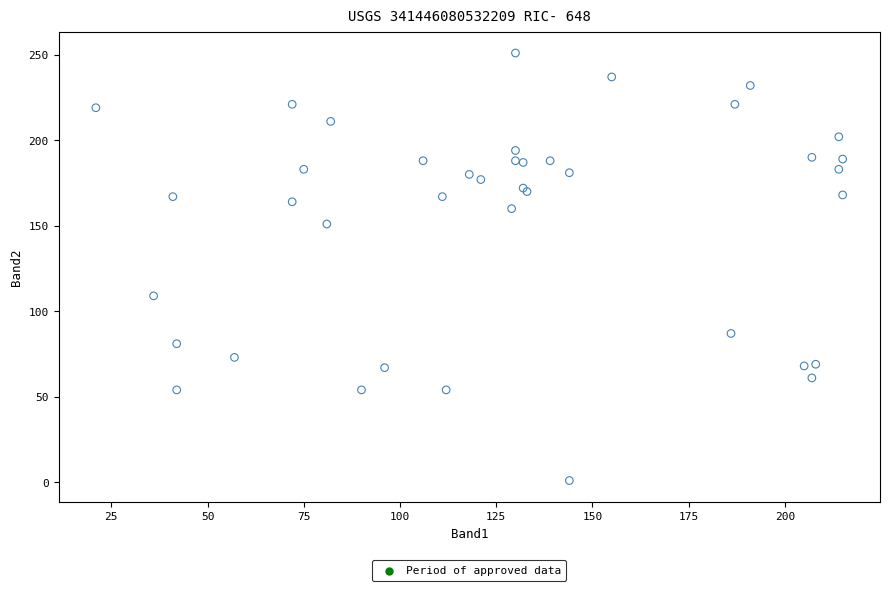

What Y value in the scatter plot is closest to 126?

109